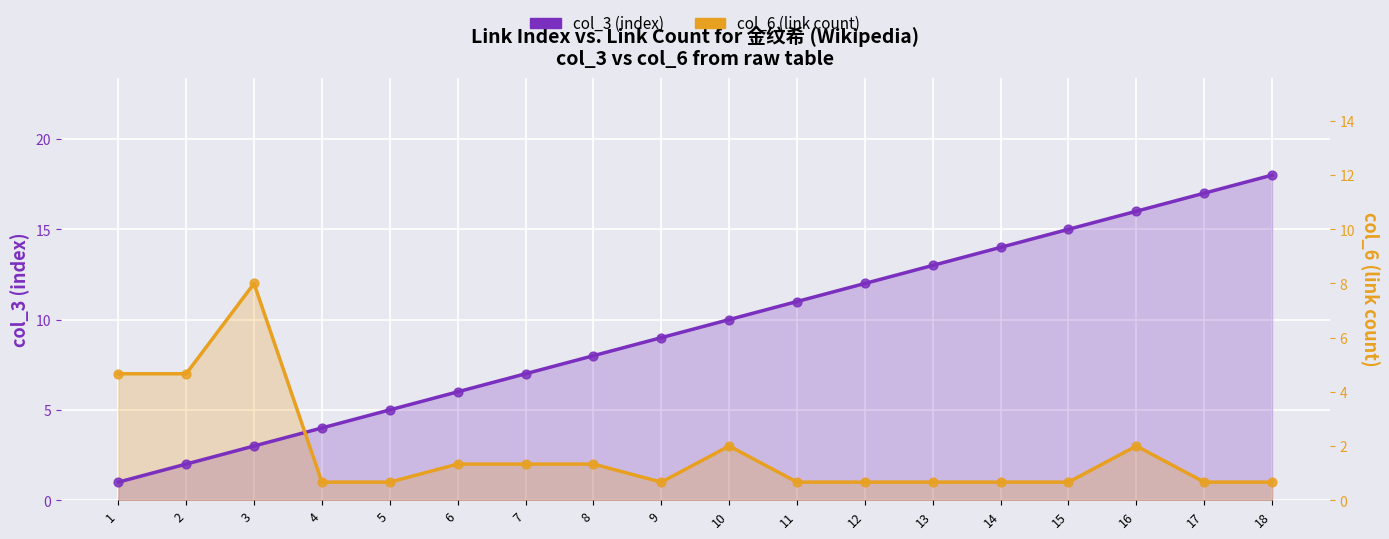

What are all the series names shown in the legend?

col_3 (index), col_6 (link count)